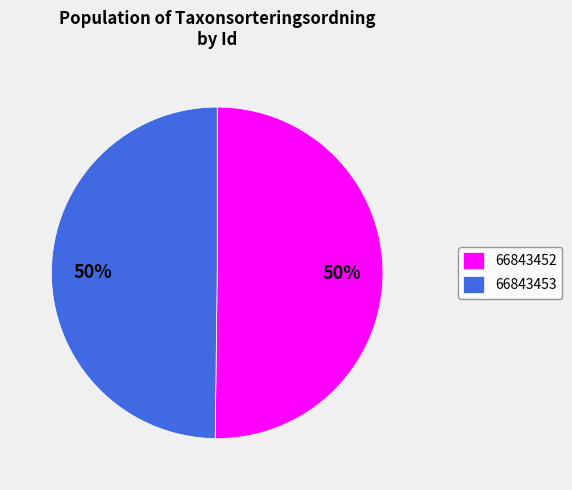

To the nearest percent, what is the combined percentage of 66843452 and 66843453?

100%